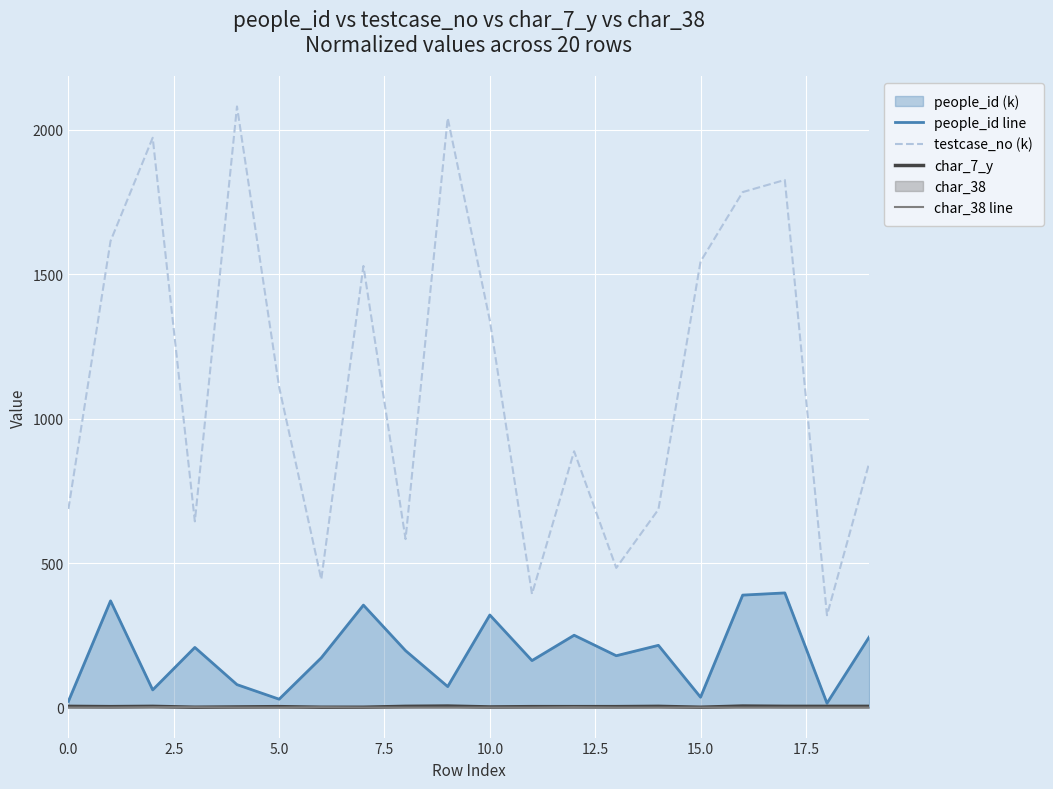

True or false: testcase_no (k) and people_id line cross at least once.

False